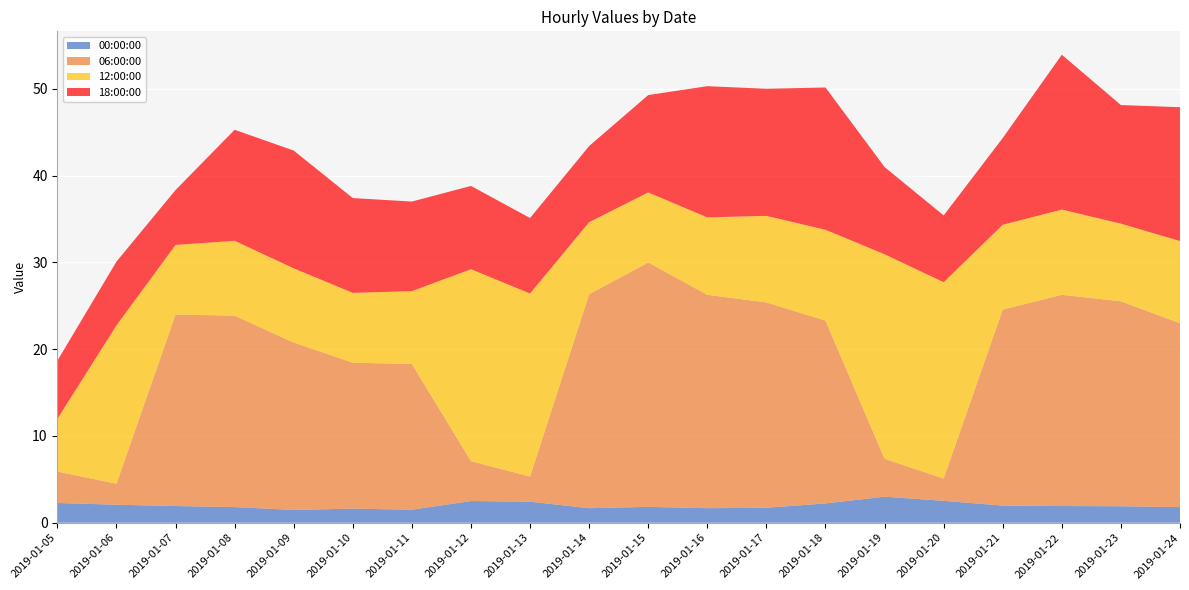

Reading left to right, transcribe all the data shown in this chart.

00:00:00: 2.3	2.1	1.9	1.8	1.5	1.6	1.5	2.5	2.4	1.7	1.8	1.7	1.7	2.2	3.0	2.5	2.0	1.9	1.9	1.8
06:00:00: 3.6	2.4	22.1	22.1	19.3	16.8	16.8	4.6	2.9	24.7	28.2	24.6	23.7	21.1	4.4	2.6	22.6	24.4	23.6	21.2
12:00:00: 6.1	18.2	8.0	8.6	8.6	8.1	8.4	22.1	21.1	8.3	8.1	8.9	10.0	10.5	23.6	22.6	9.8	9.8	8.9	9.5
18:00:00: 6.7	7.3	6.3	12.8	13.6	10.9	10.3	9.6	8.7	8.8	11.2	15.1	14.7	16.4	10.1	7.7	10.0	17.9	13.7	15.4